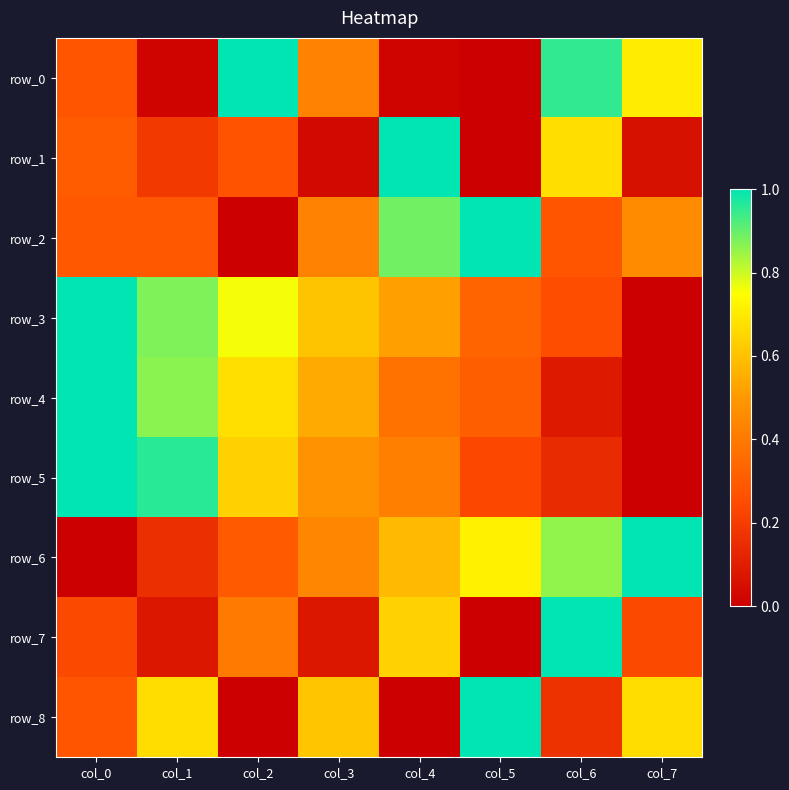

Reading left to right, extract all data points from this chart.

row_0: col_0=0.3	col_1=0.0	col_2=1.0	col_3=0.4	col_4=0.0	col_5=0.0	col_6=1.0	col_7=0.7
row_1: col_0=0.3	col_1=0.2	col_2=0.3	col_3=0.0	col_4=1.0	col_5=0.0	col_6=0.7	col_7=0.1
row_2: col_0=0.3	col_1=0.3	col_2=0.0	col_3=0.4	col_4=0.9	col_5=1.0	col_6=0.3	col_7=0.5
row_3: col_0=1.0	col_1=0.9	col_2=0.8	col_3=0.6	col_4=0.5	col_5=0.3	col_6=0.3	col_7=0.0
row_4: col_0=1.0	col_1=0.9	col_2=0.7	col_3=0.5	col_4=0.4	col_5=0.3	col_6=0.1	col_7=0.0
row_5: col_0=1.0	col_1=1.0	col_2=0.6	col_3=0.5	col_4=0.4	col_5=0.2	col_6=0.1	col_7=0.0
row_6: col_0=0.0	col_1=0.2	col_2=0.3	col_3=0.4	col_4=0.6	col_5=0.7	col_6=0.9	col_7=1.0
row_7: col_0=0.2	col_1=0.1	col_2=0.4	col_3=0.1	col_4=0.6	col_5=0.0	col_6=1.0	col_7=0.2
row_8: col_0=0.3	col_1=0.7	col_2=0.0	col_3=0.6	col_4=0.0	col_5=1.0	col_6=0.2	col_7=0.7